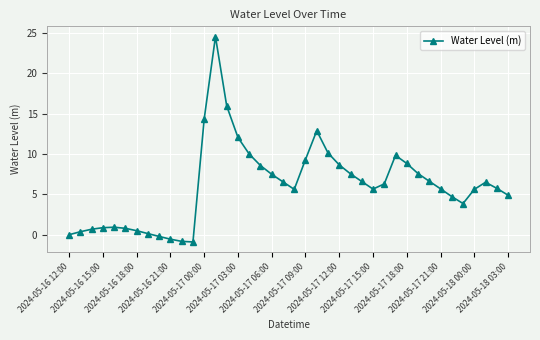

Is this an area chart (filled region under the line)?

No